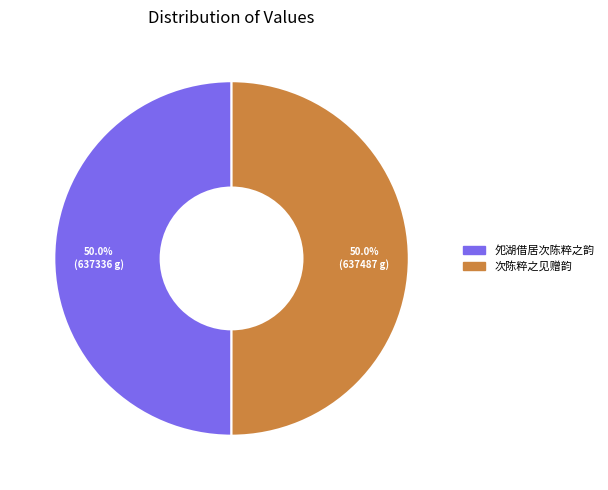

What percentage is NOT represented by 次陈粹之见赠韵?

50.0%